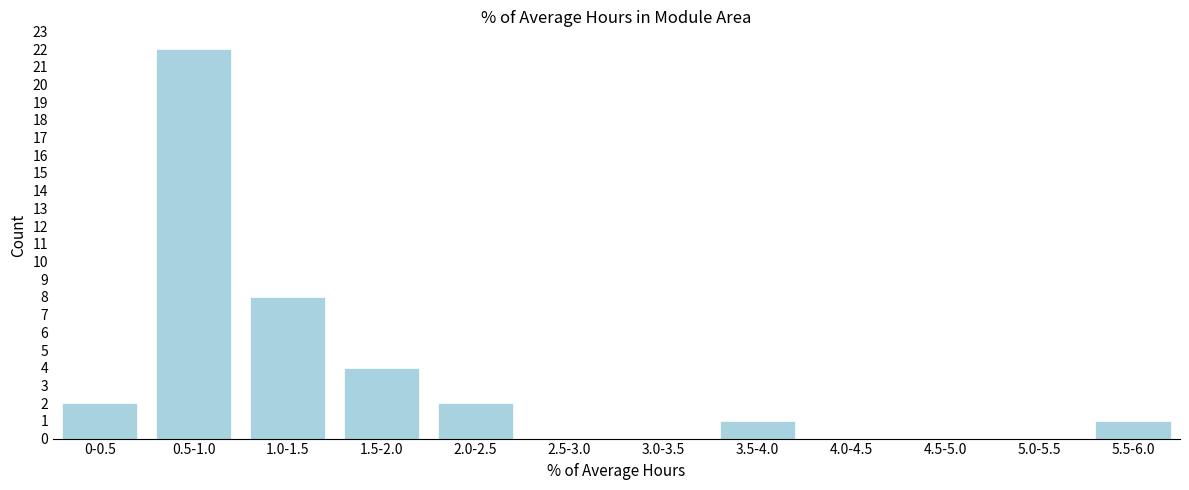

Reading left to right, extract all data points from this chart.

0-0.5=2	0.5-1.0=22	1.0-1.5=8	1.5-2.0=4	2.0-2.5=2	2.5-3.0=0	3.0-3.5=0	3.5-4.0=1	4.0-4.5=0	4.5-5.0=0	5.0-5.5=0	5.5-6.0=1